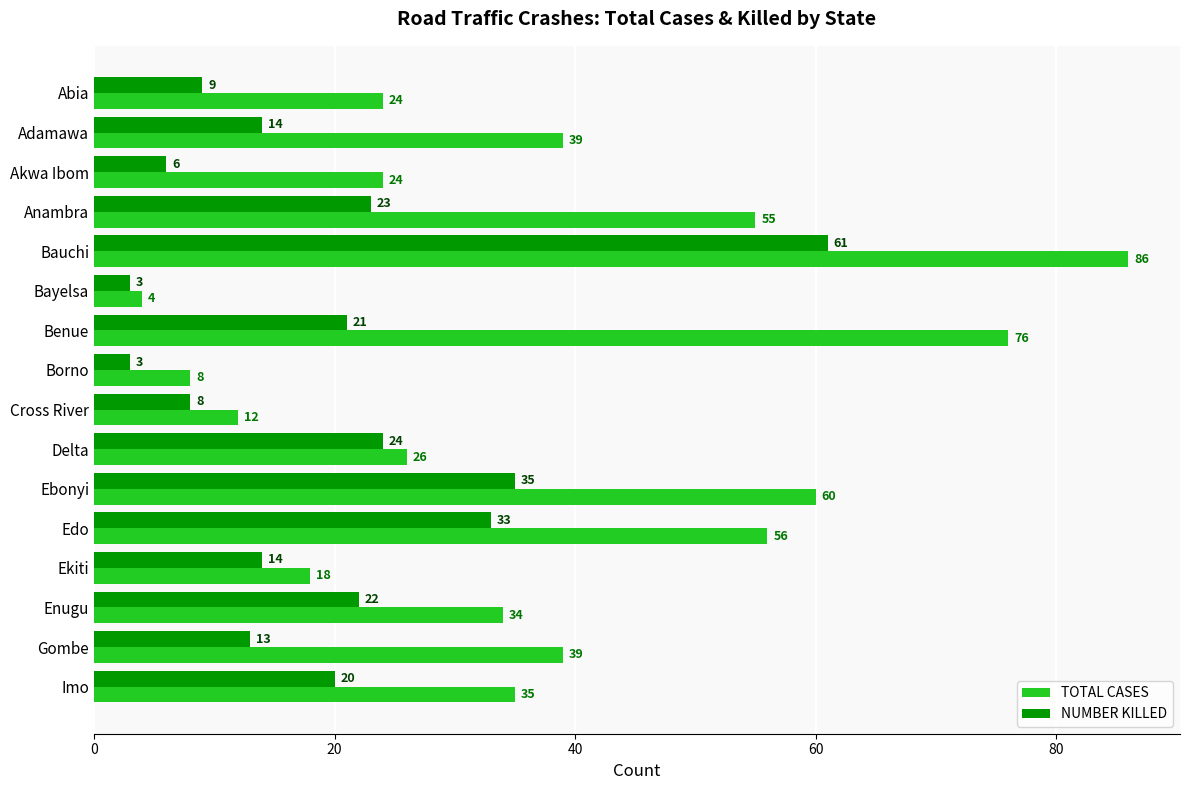

At how many categories does at least one series exceed 13?

13